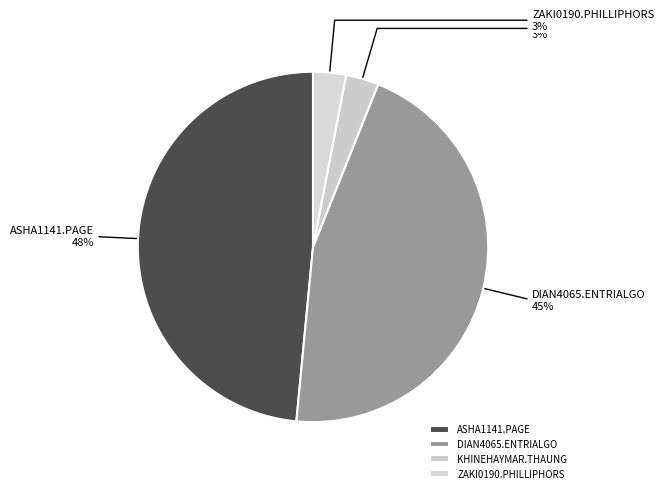

Which slice is the largest?

ASHA1141.PAGE